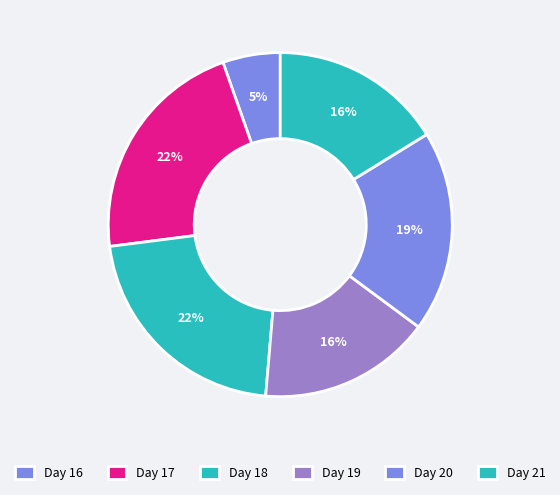

To the nearest percent, what is the average slice percentage?

17%